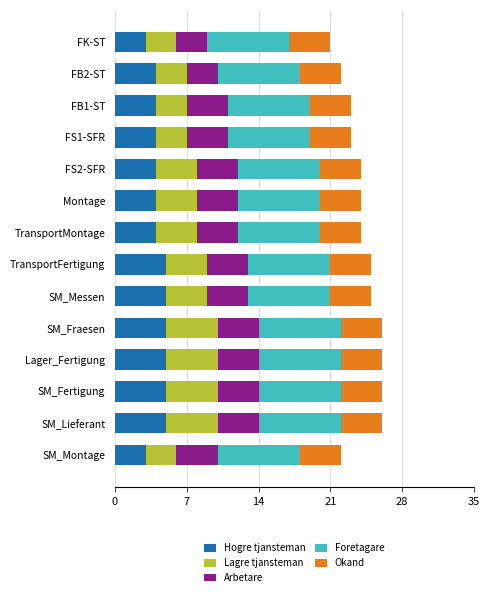

What is the average value of the Hogre tjansteman series?

4